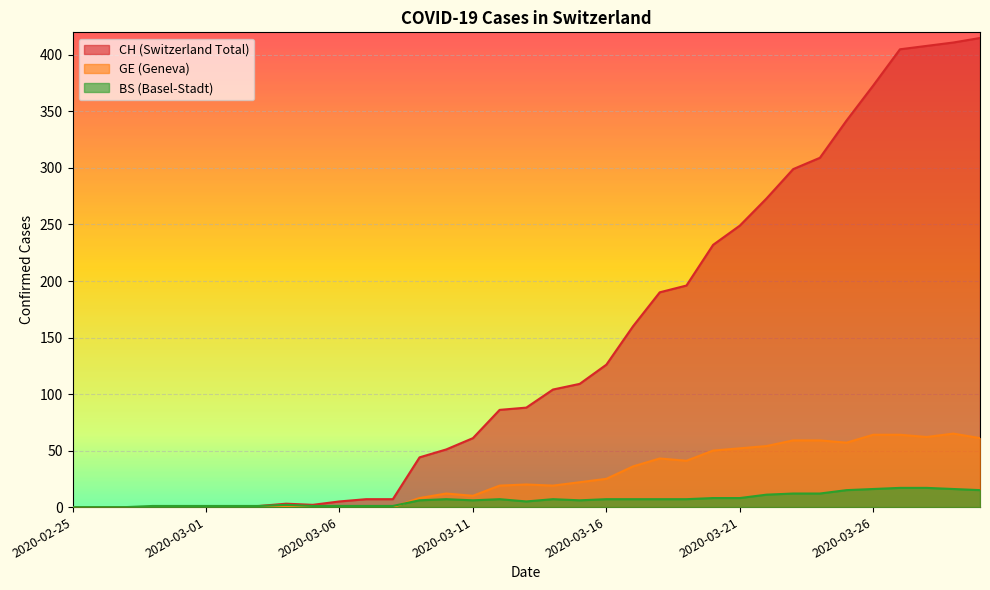

Between 2020-03-22 and 2020-03-03, which is larger?

2020-03-22